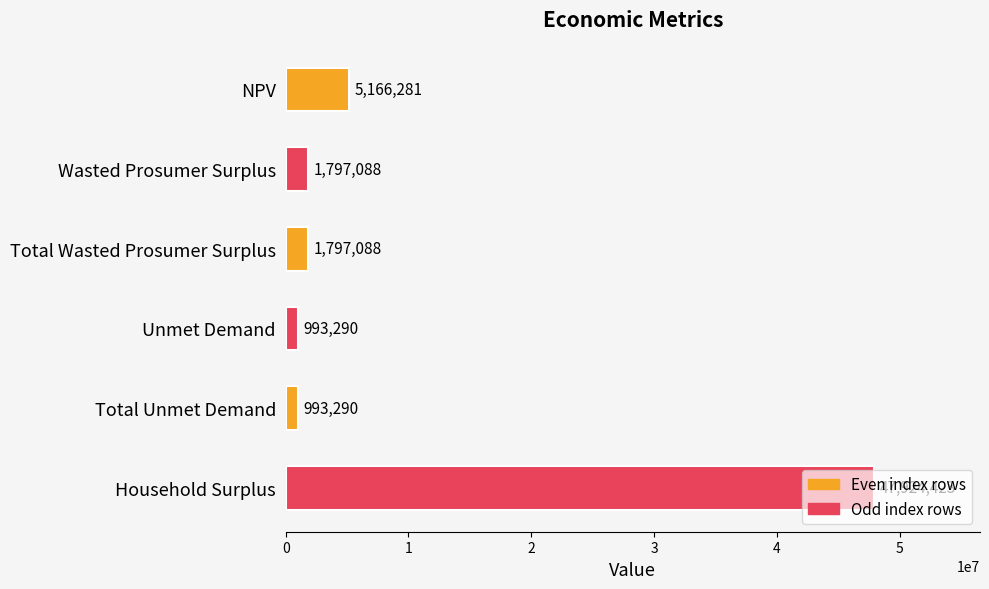

What is the sum of all values?

58671459.2